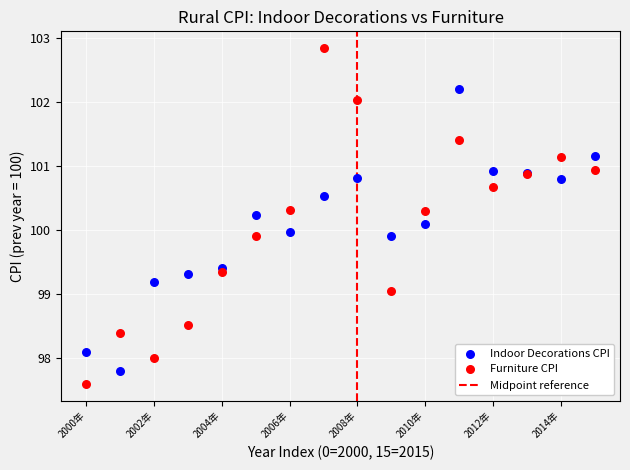

Which series contains the highest Y value?

Furniture CPI